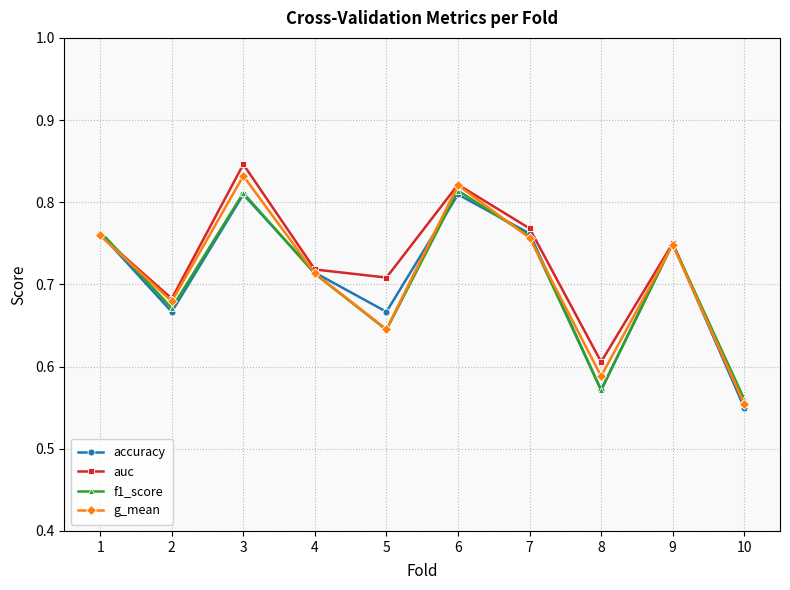

The value of f1_score at 9 is 0.3. True or false?

False